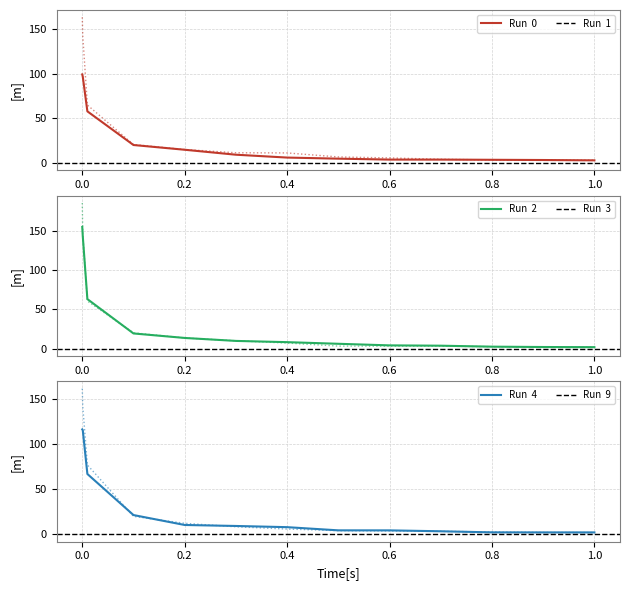

What is the smallest value displayed?

2.0